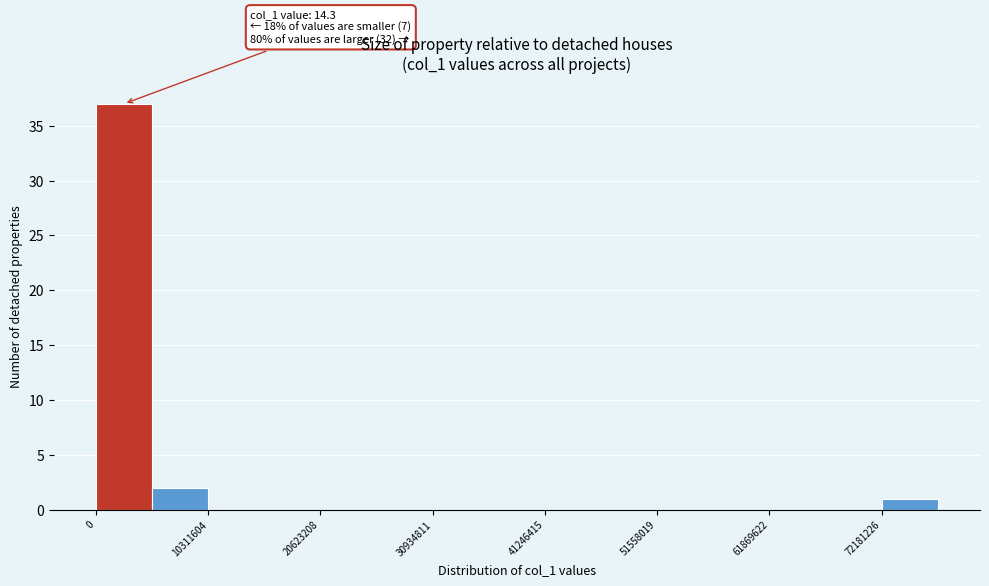

Around what value on the x-axis is the tallest bar? Give the approximate position of its centre, as read against the axis.

2000000